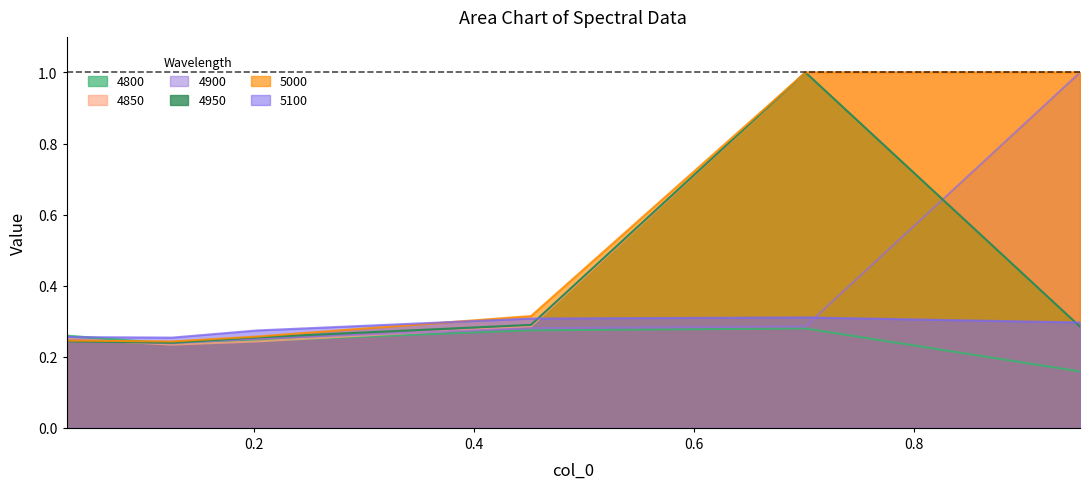

Is it true that 4900 equals 0.4 at 0.03013698630136986?

False